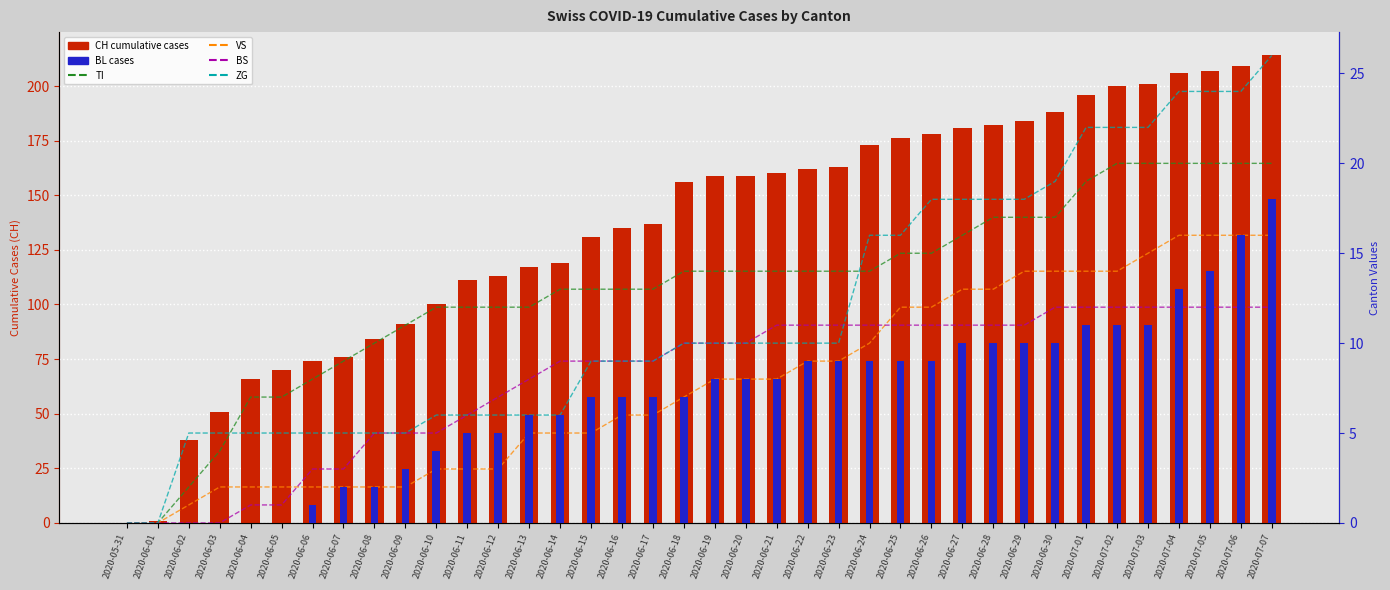

What is the difference between the maximum and minimum values in the BL series?

18